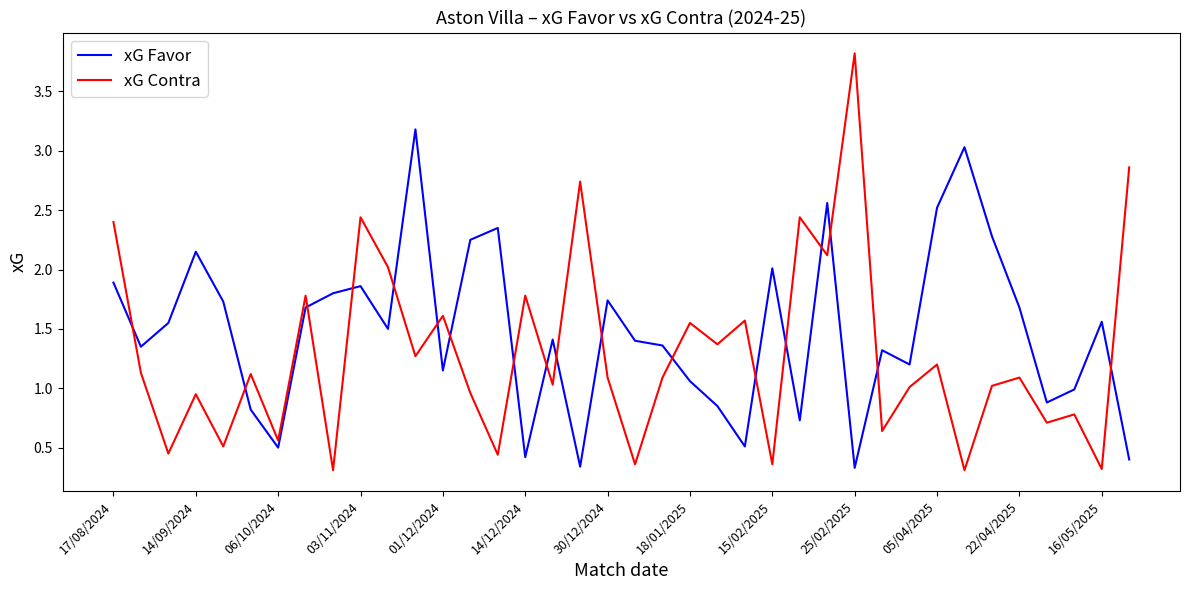

What is the sum of all xG Favor values?

56.3